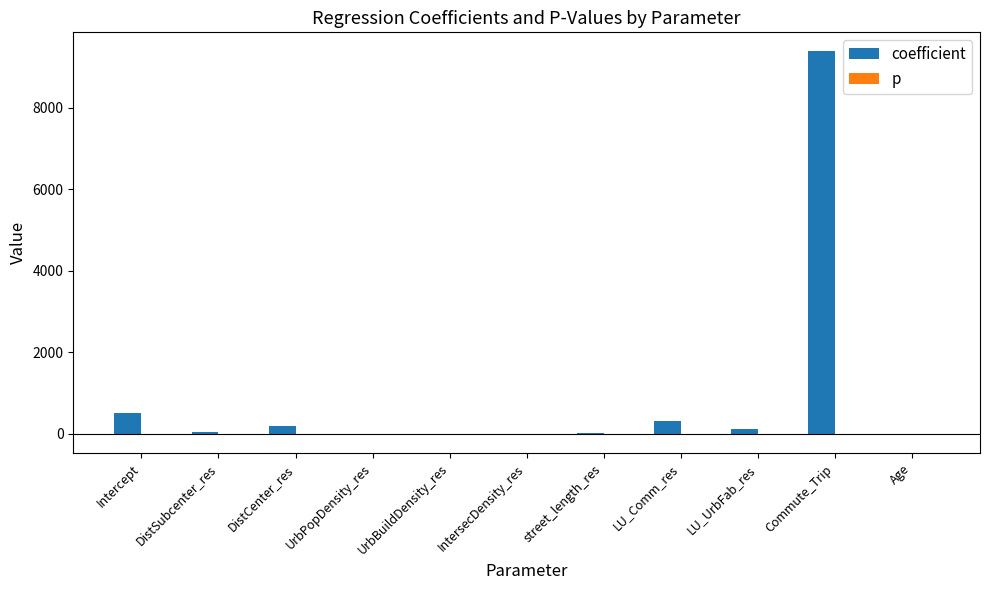

Which series has the largest total across all categories?

coefficient